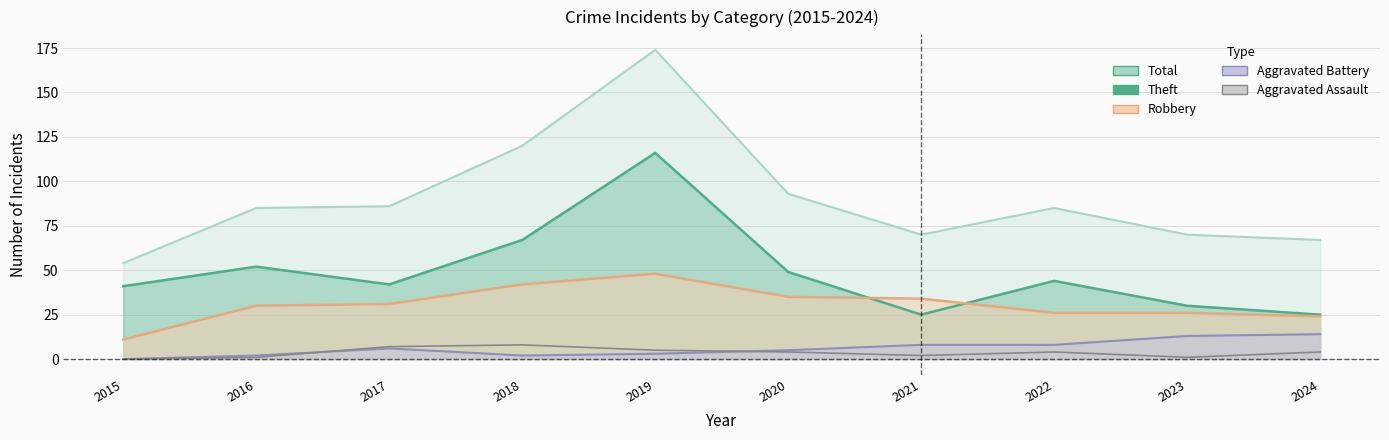

What are all the series names shown in the legend?

Total, Theft, Robbery, Aggravated Battery, Aggravated Assault